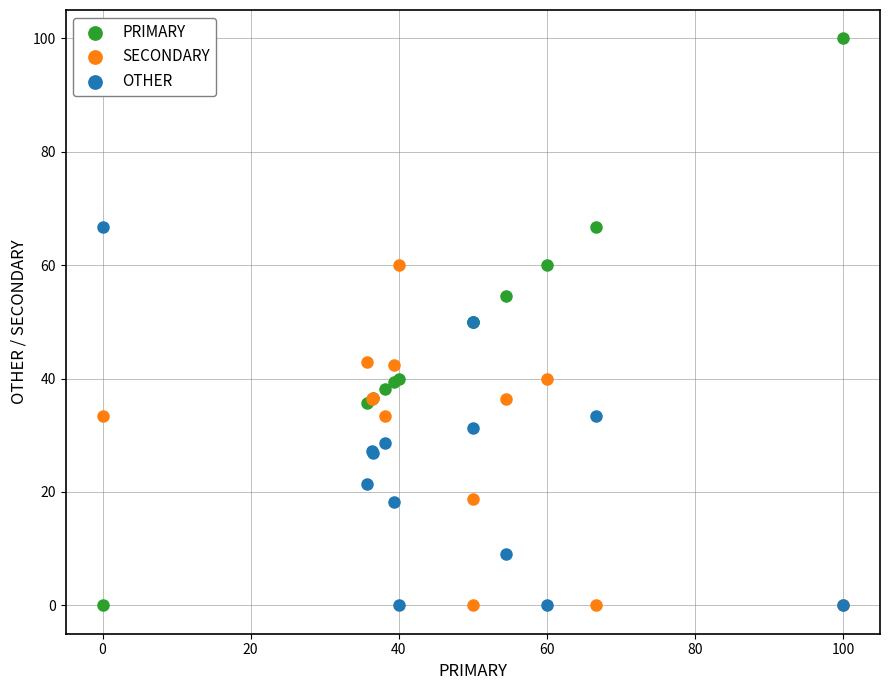

What is the X range (max minus min) for the scatter plot?

100.0